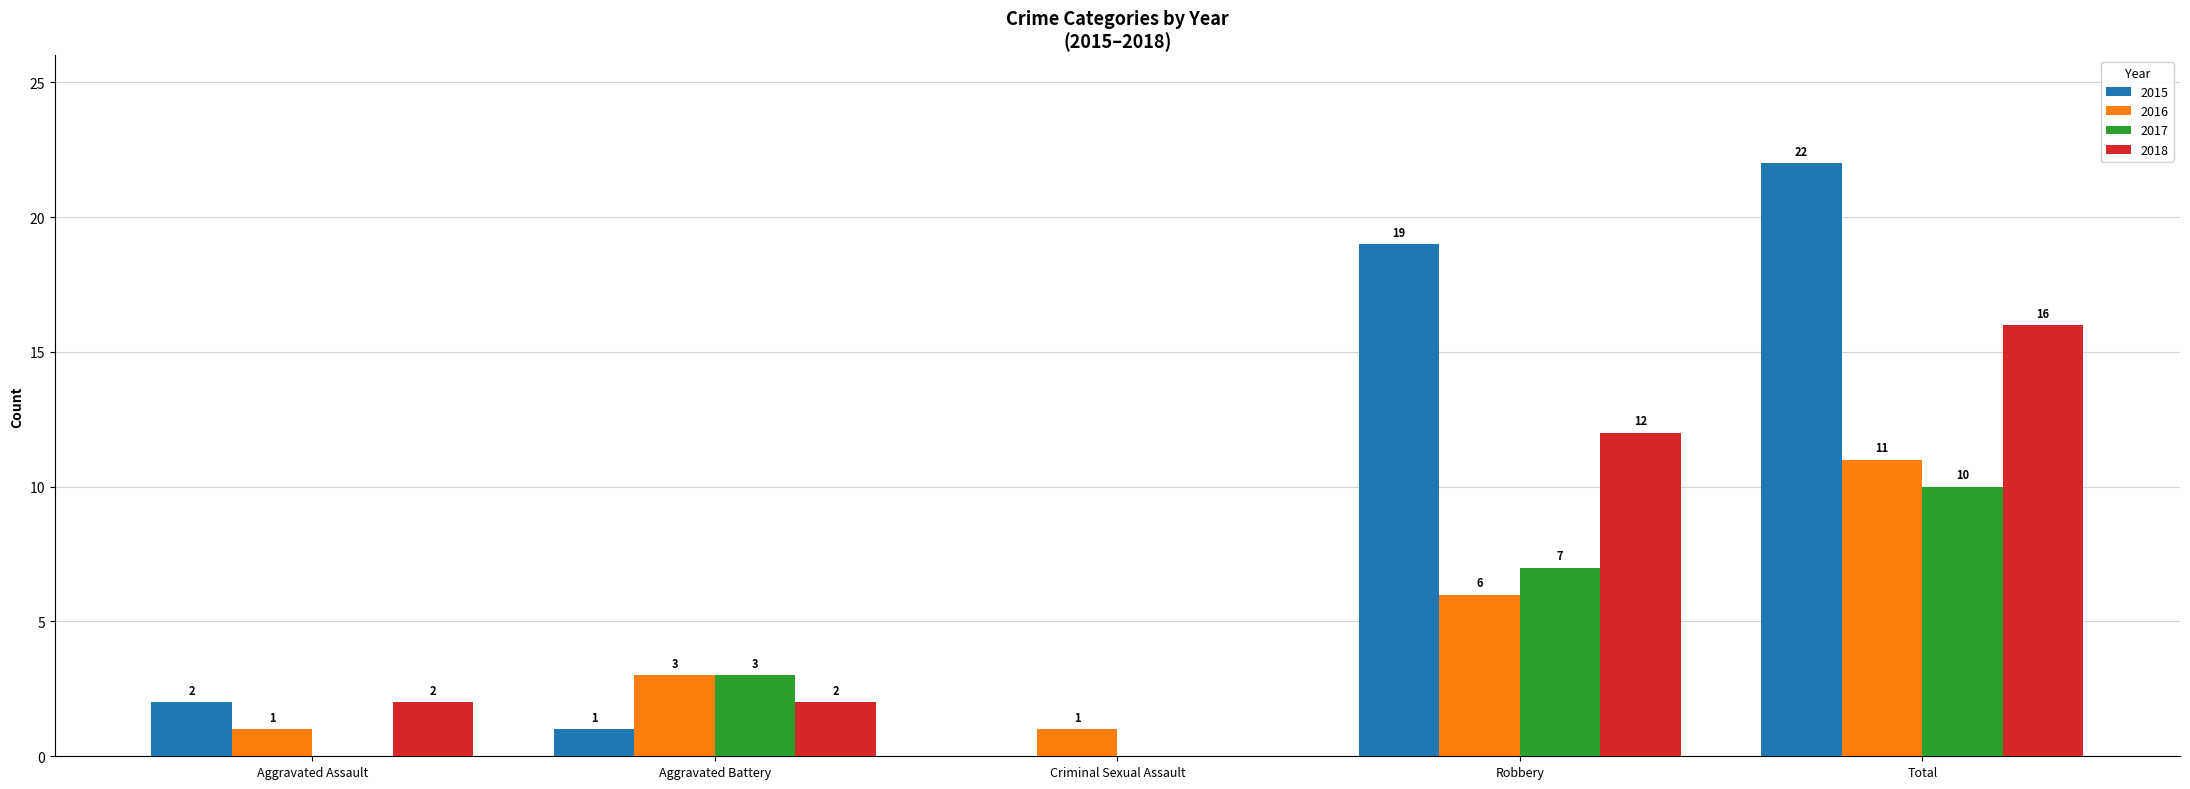

What is the maximum value shown in the chart?

22